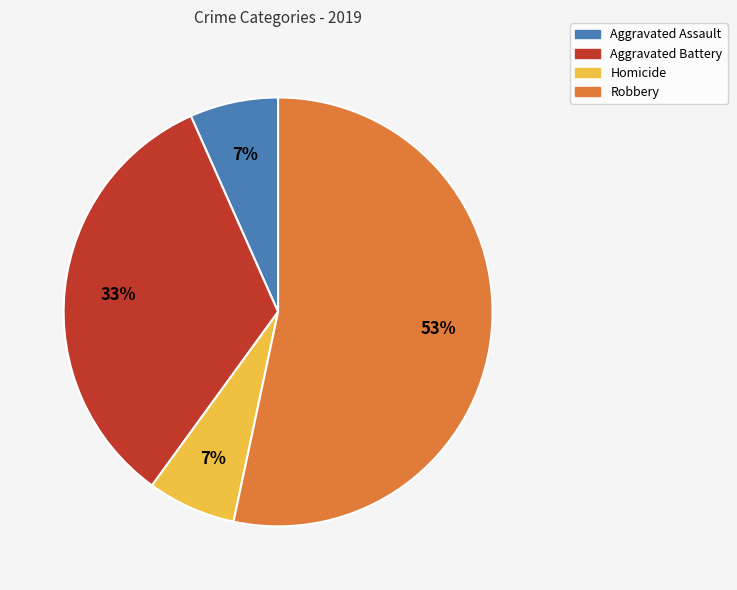

How many segments does this pie chart have?

4